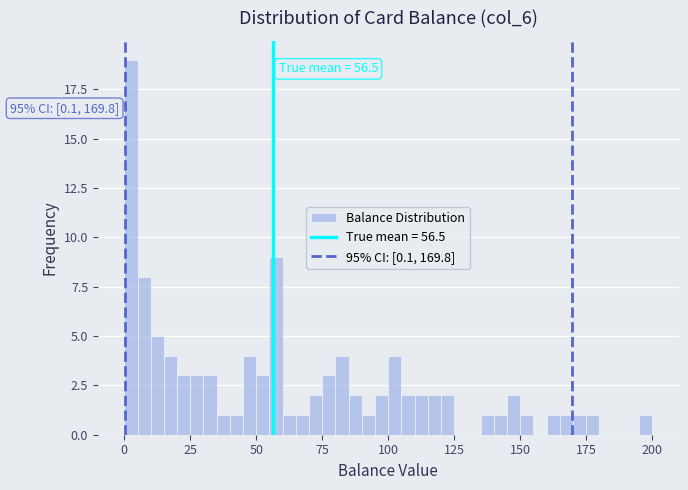

Read against the x-axis, roughly where is the centre of the tallest bar?

5